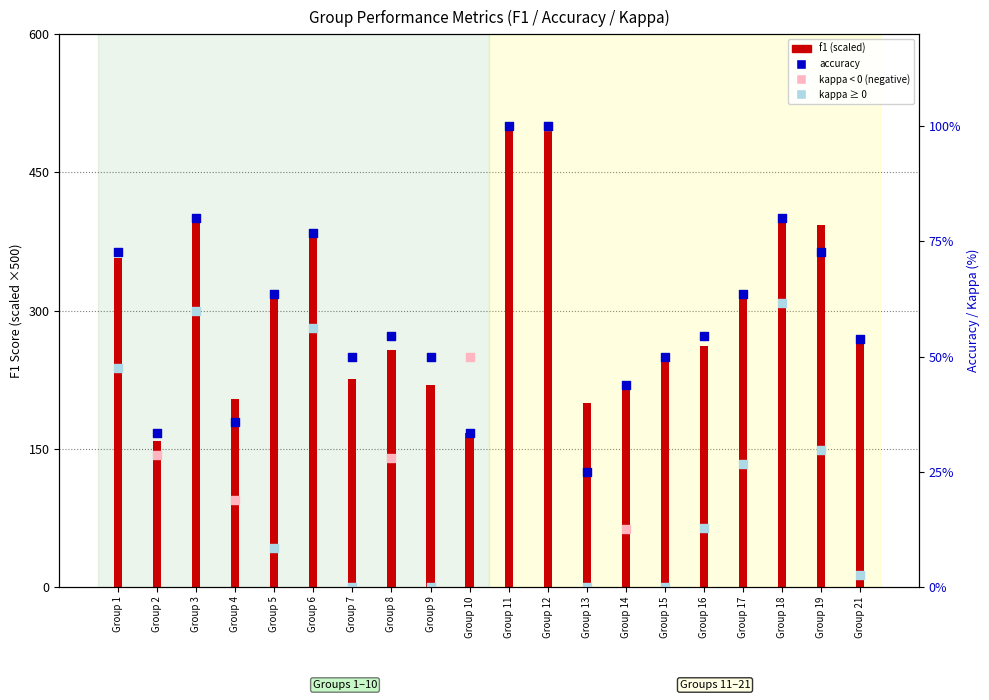

Is the value of accuracy at Group 8 greater than the value of f1 at Group 6?

No